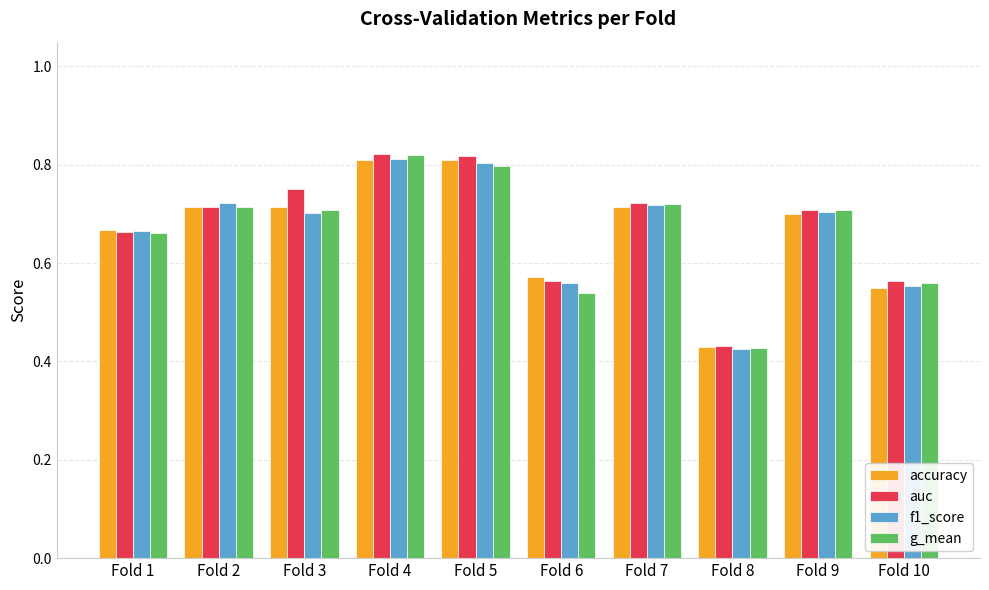

Is it true that auc equals 0.7 at Fold 9?

True